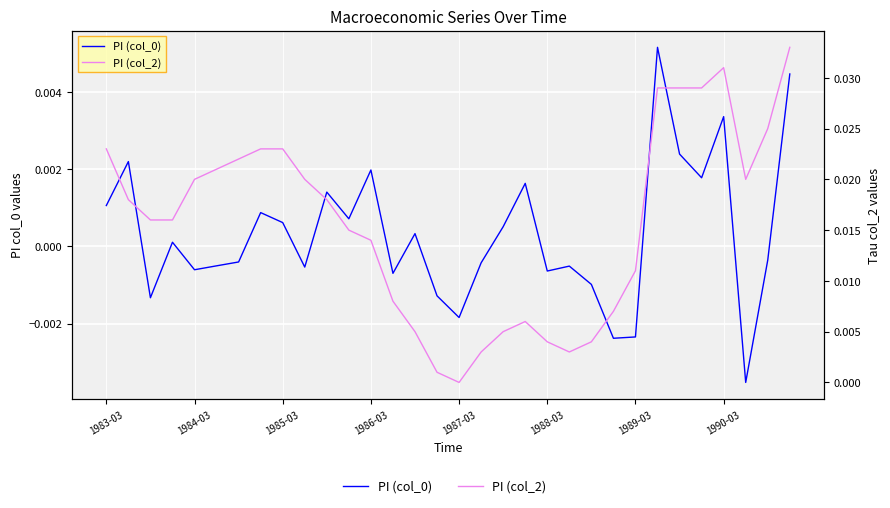

At 22, list the series in order from largest to smallest.

PI (col_2), PI (col_0)